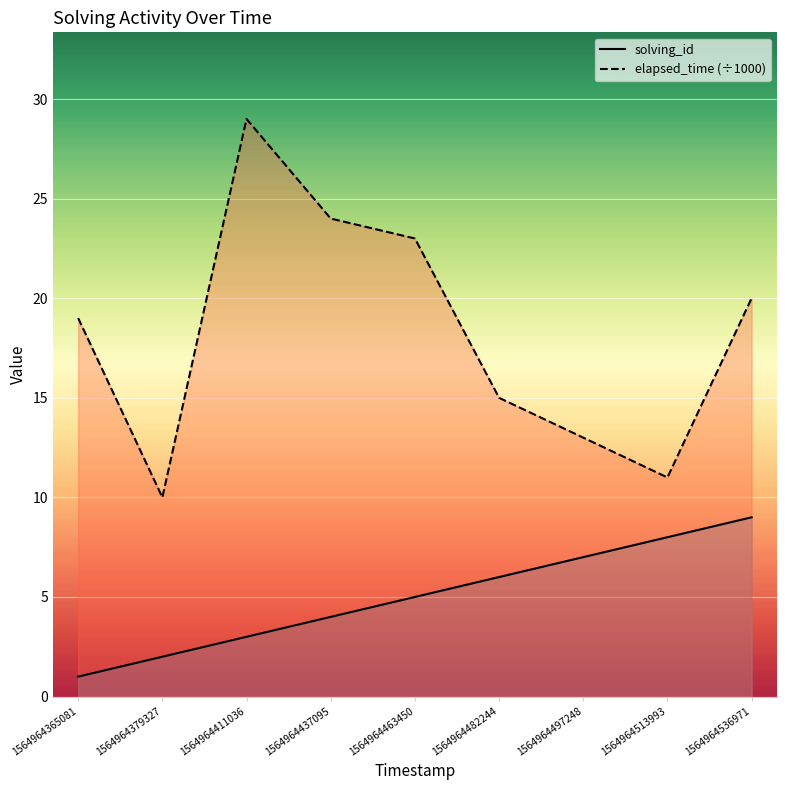

What are all the series names shown in the legend?

solving_id, elapsed_time (÷1000)